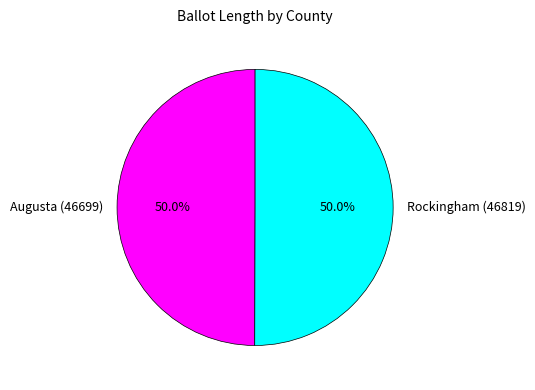

What is the ratio of the value at Augusta (46699) to the value at Rockingham (46819)?

1.0